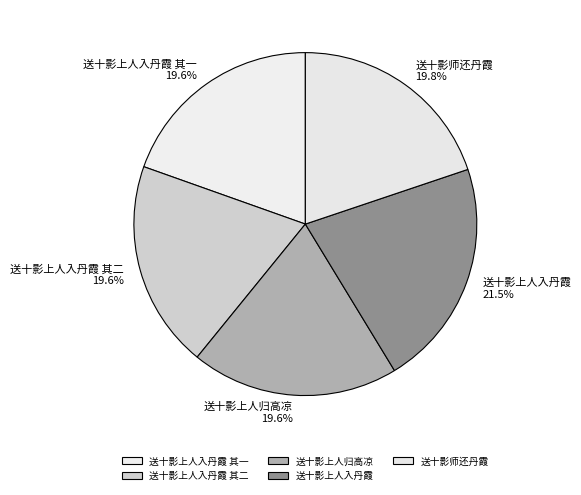

How many segments does this pie chart have?

5